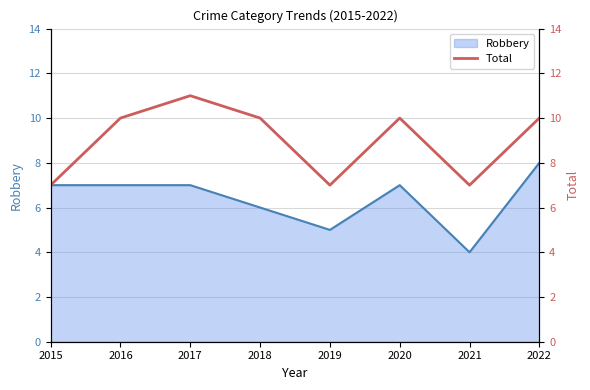

Does the chart display data point markers on the line(s)?

No